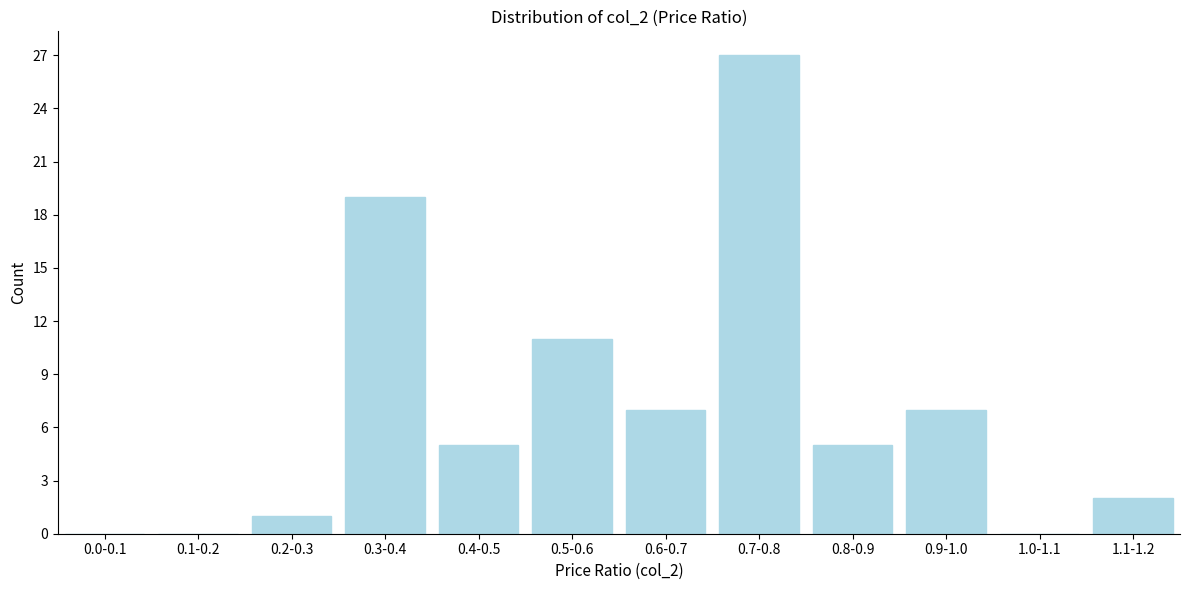

Reading left to right, list all the values displayed in this chart.

0.0-0.1=0	0.1-0.2=0	0.2-0.3=1	0.3-0.4=19	0.4-0.5=5	0.5-0.6=11	0.6-0.7=7	0.7-0.8=27	0.8-0.9=5	0.9-1.0=7	1.0-1.1=0	1.1-1.2=2